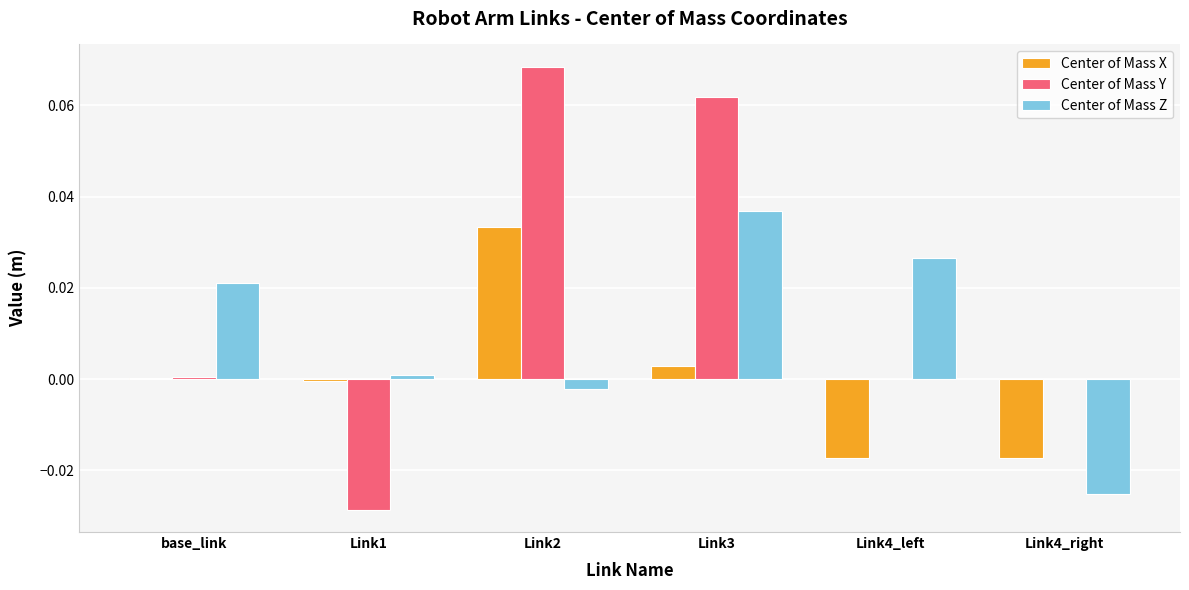

True or false: Center of Mass Z has a value of 0.0 at Link3.

True